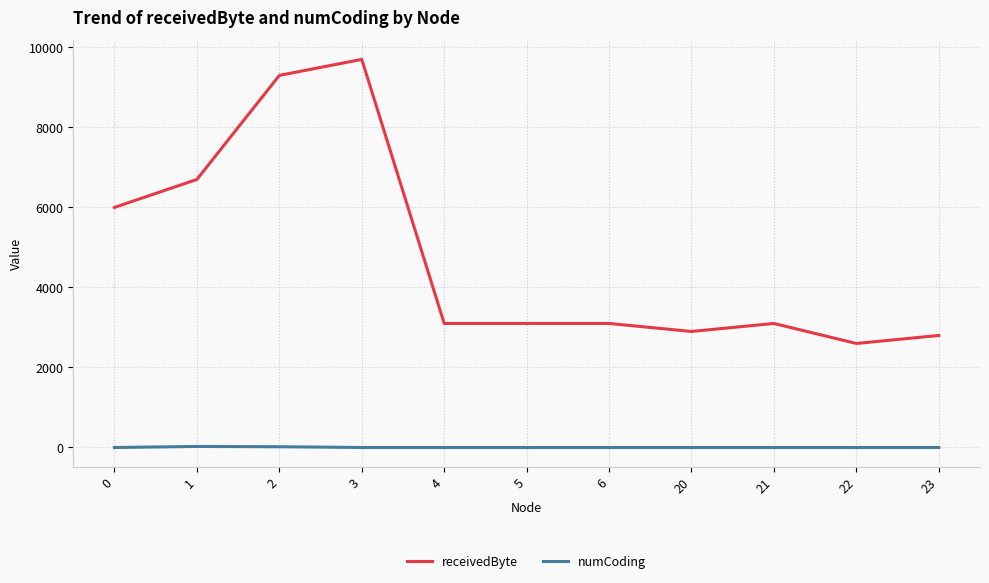

At 4, list the series in order from smallest to largest.

numCoding, receivedByte